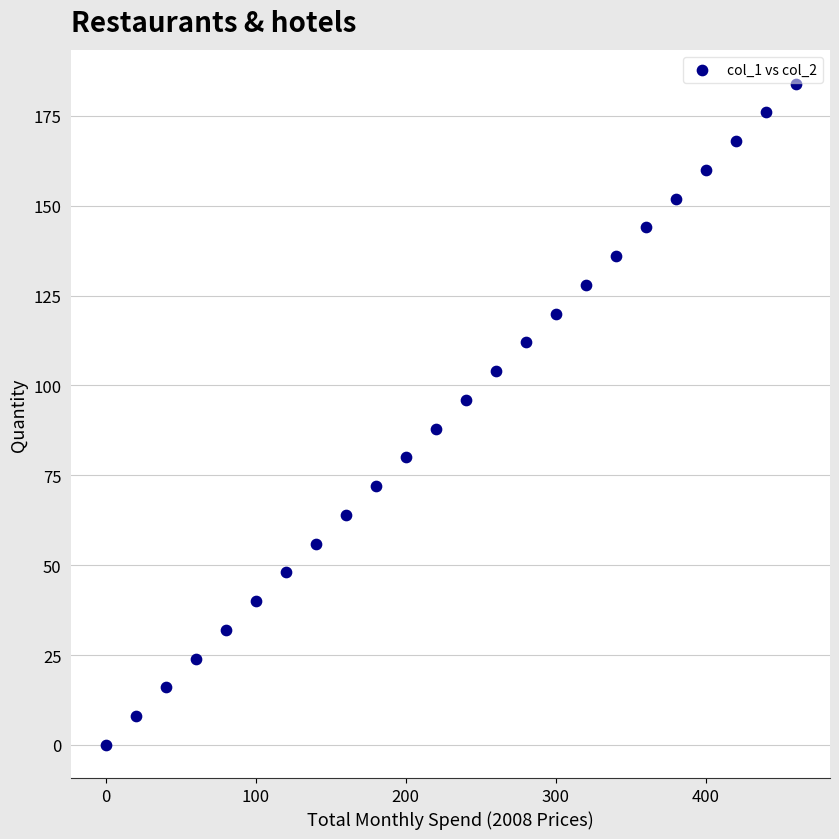

What is the range of Y values (max minus min)?

184